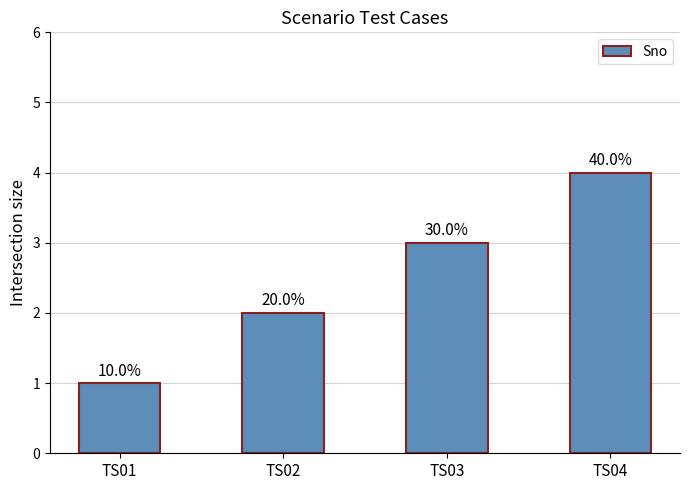

Rank the categories by value from highest to lowest.

TS04, TS03, TS02, TS01